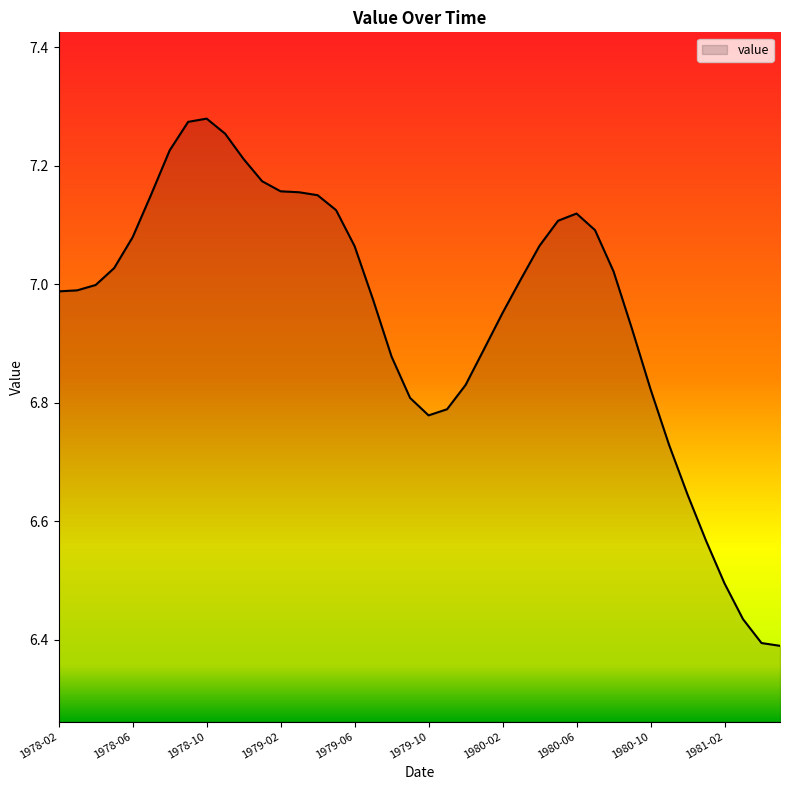

What is the difference between the maximum and minimum values?

0.9